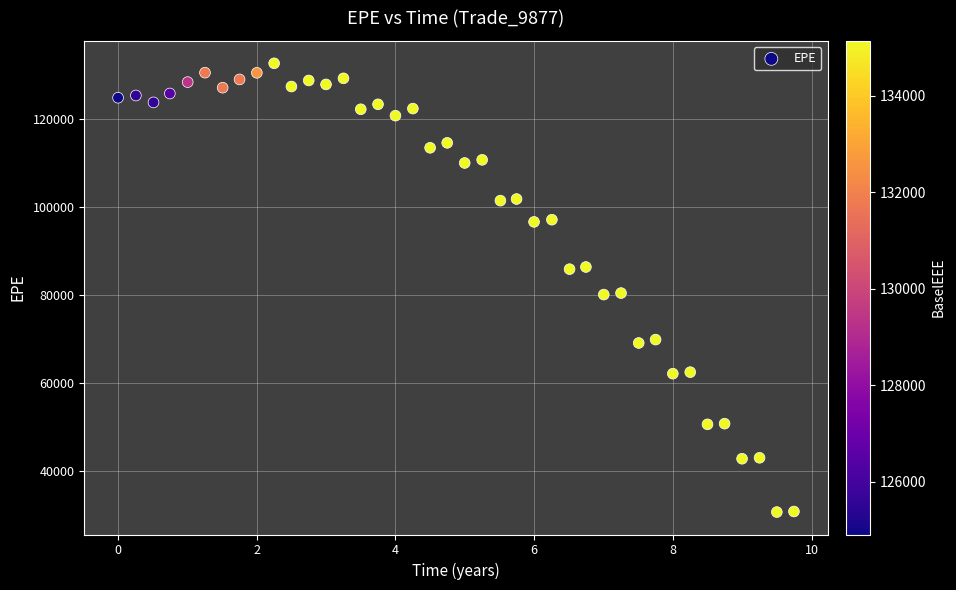

What is the range of X values (max minus min)?

9.7